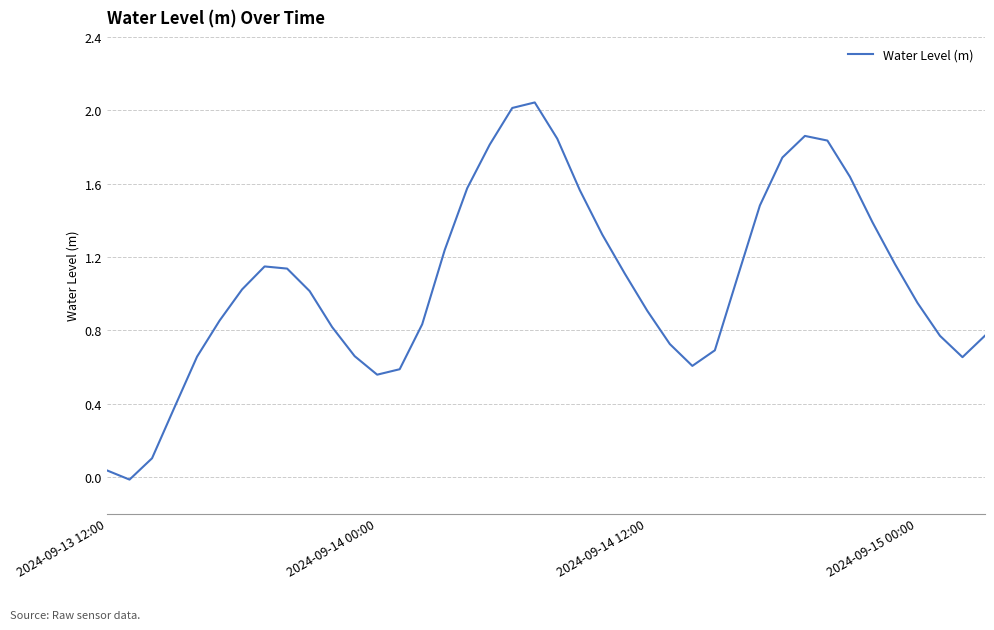

What is the difference between the maximum and minimum values?

2.1